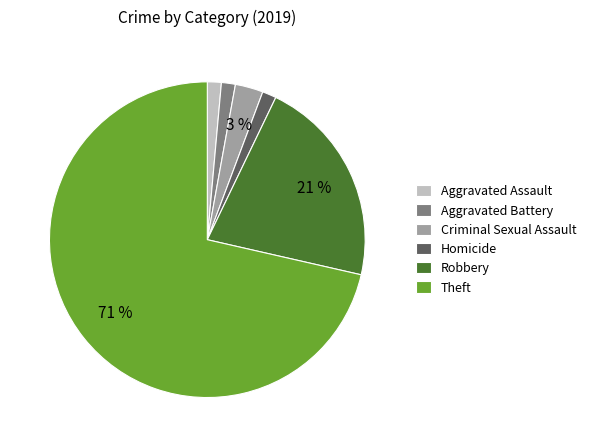

Which has a higher value, Homicide or Theft?

Theft